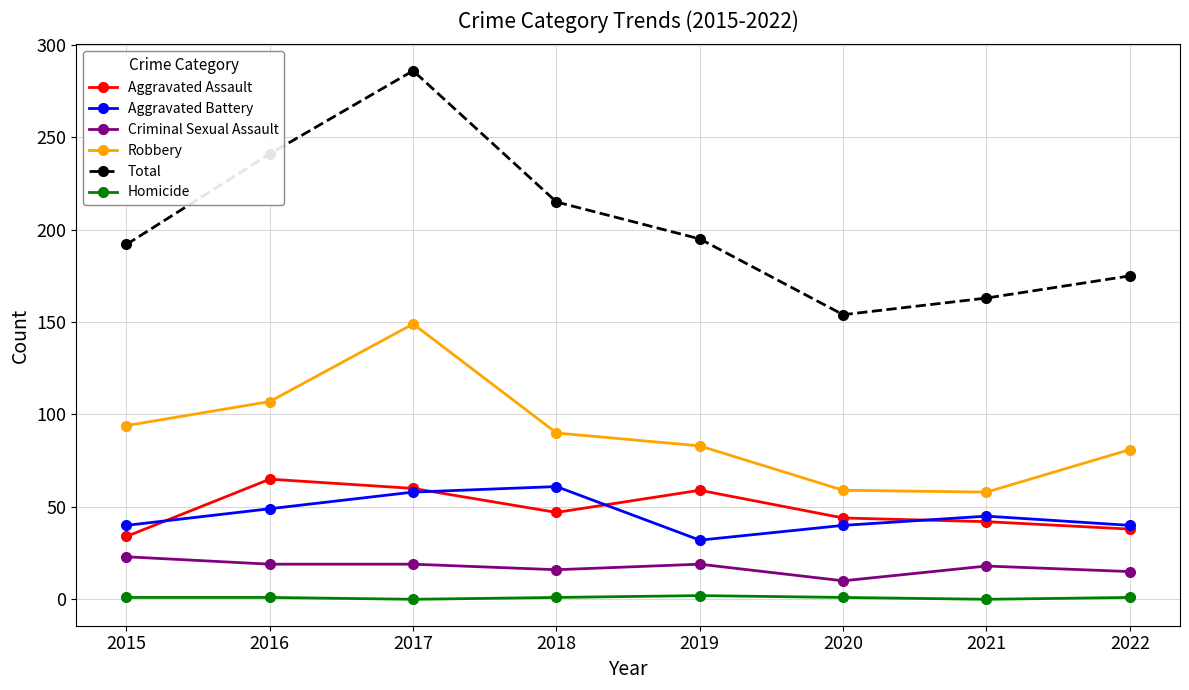

Where is the first local minimum for Total?

2020